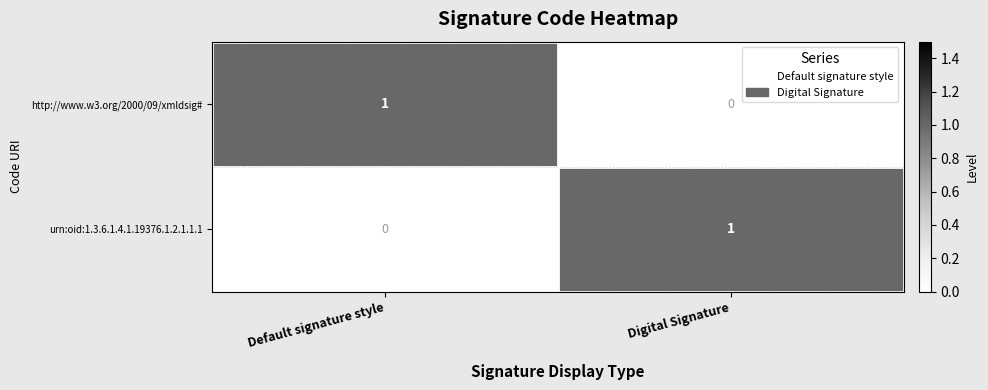

The http://www.w3.org/2000/09/xmldsig# series shows 1 at Default signature style. True or false?

True